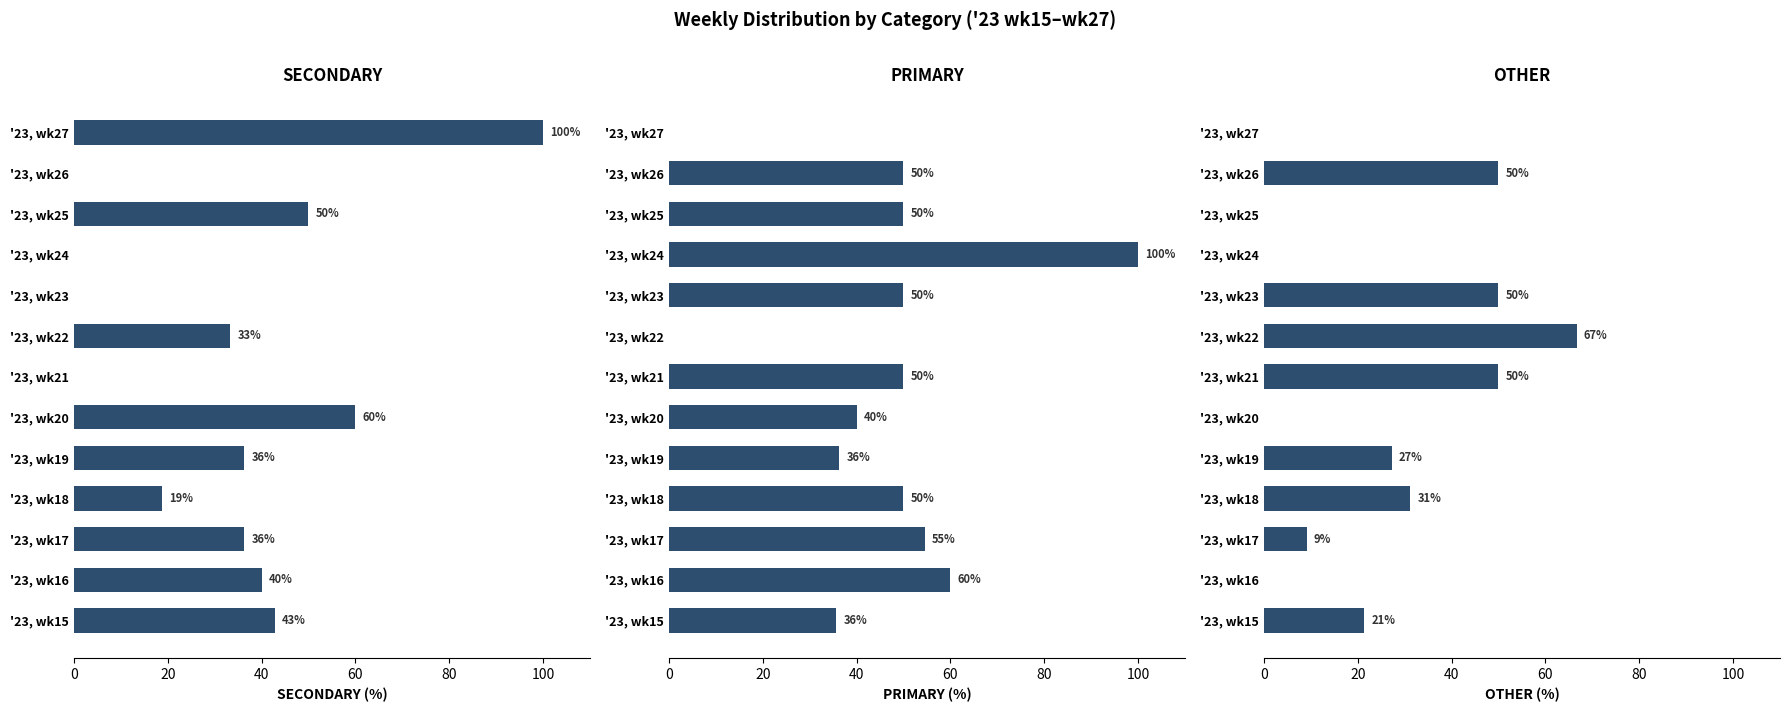

Reading left to right, extract all data points from this chart.

SECONDARY: 42.9	40.0	36.4	18.8	36.4	60.0	0.0	33.3	0.0	0.0	50.0	0.0	100.0
PRIMARY: 35.7	60.0	54.5	50.0	36.4	40.0	50.0	0.0	50.0	100.0	50.0	50.0	0.0
OTHER: 21.4	0.0	9.1	31.2	27.3	0.0	50.0	66.7	50.0	0.0	0.0	50.0	0.0